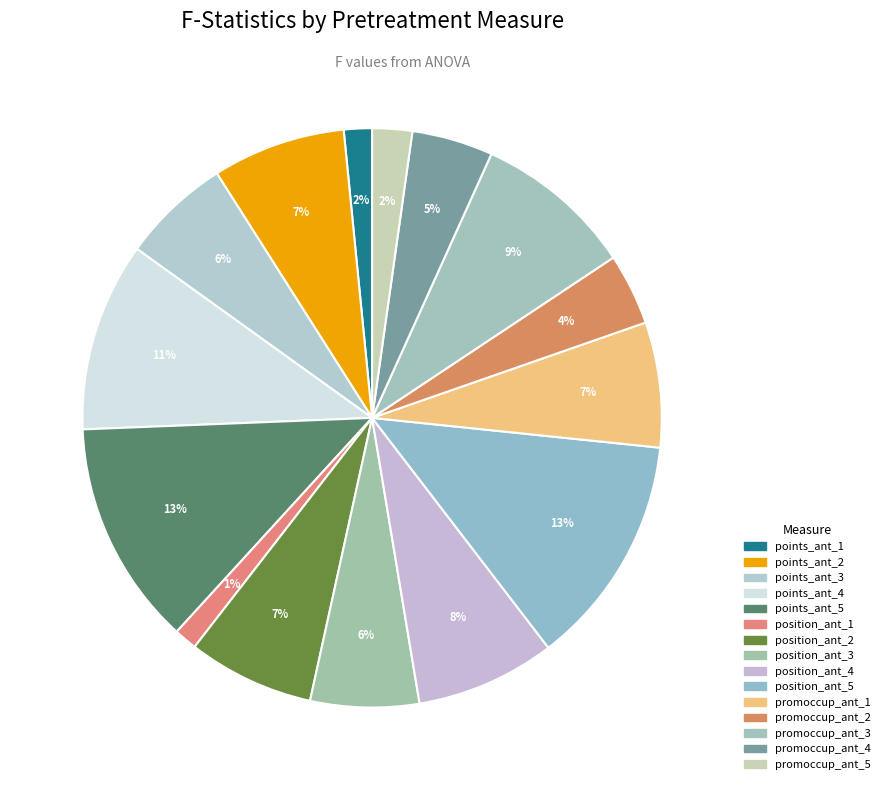

Is it true that position_ant_2 is 1% of the pie?

False